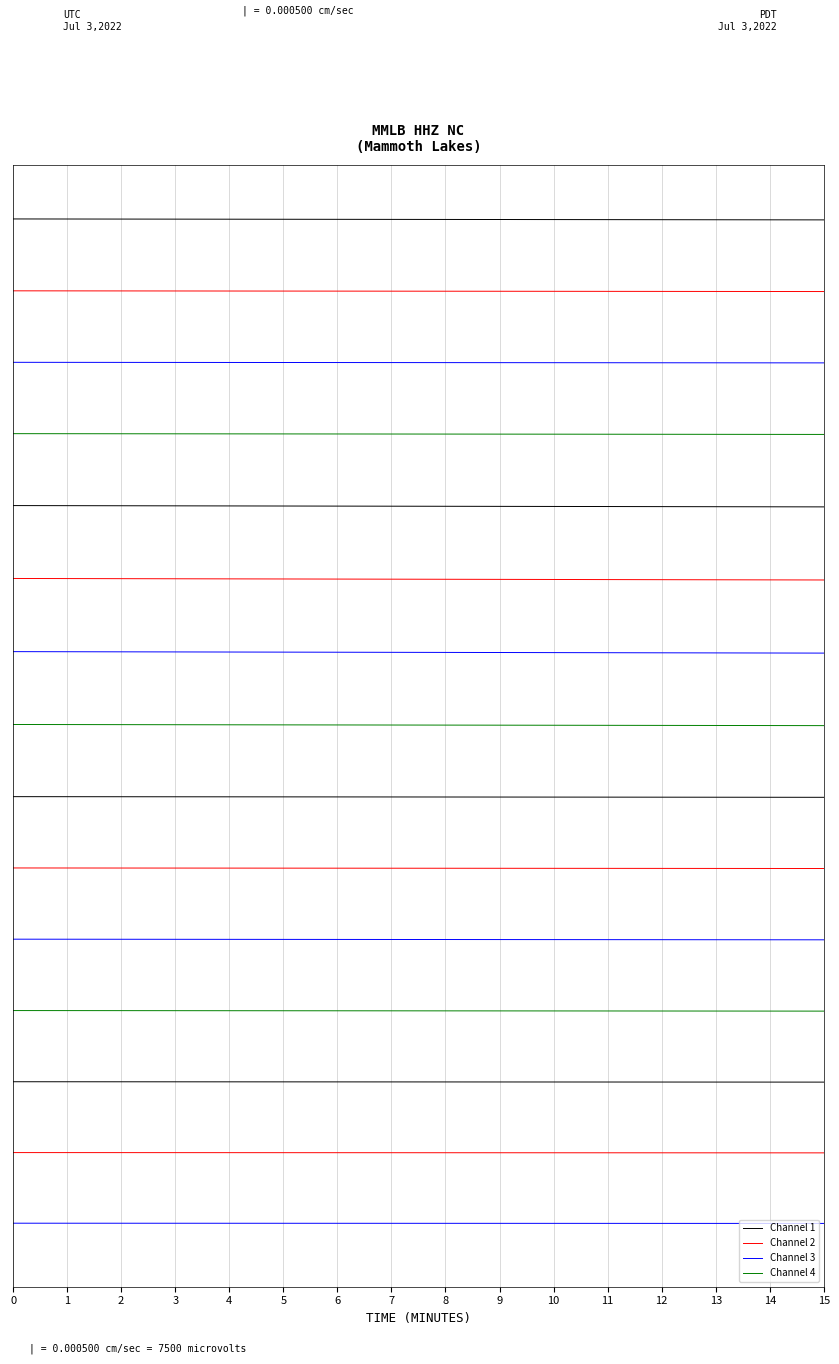

At how many categories does at least one series exceed 13?

2